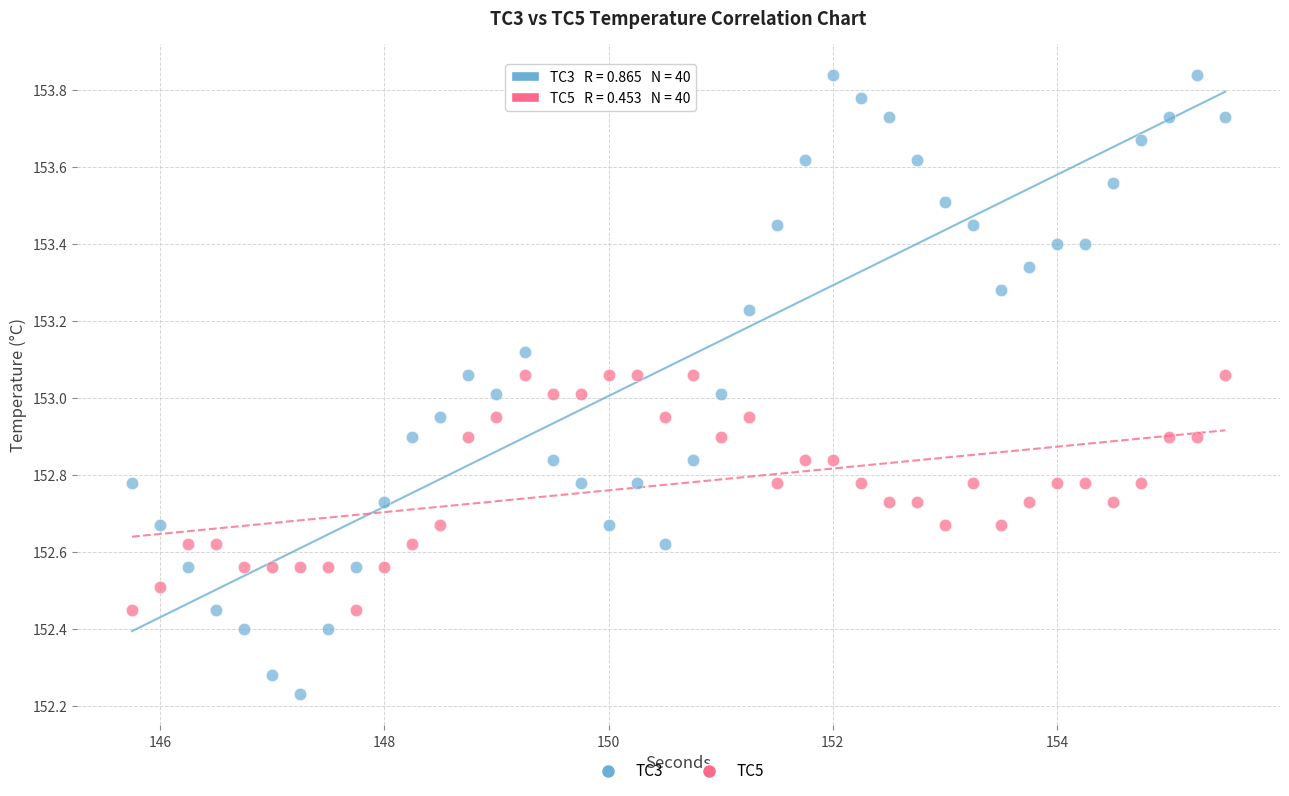

What are all the series names shown in the legend?

TC3, TC5